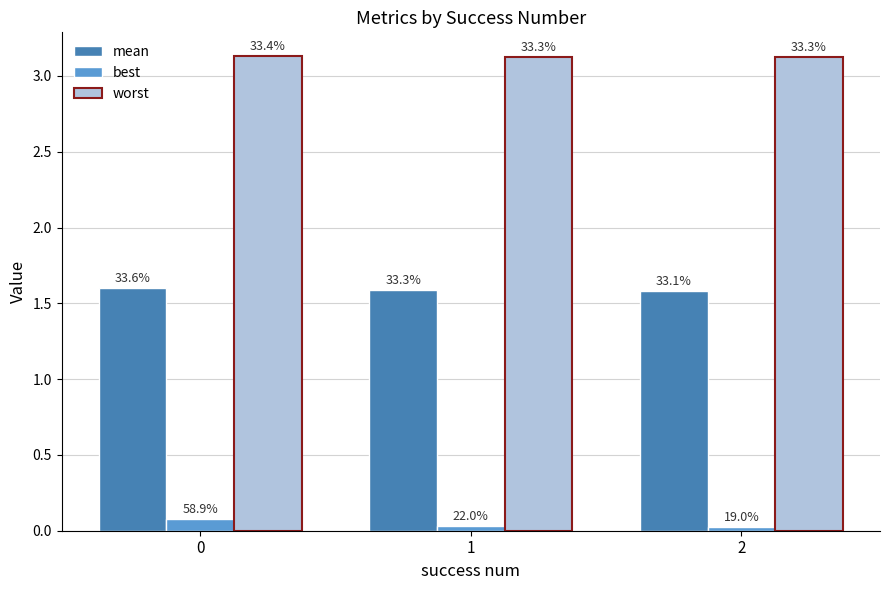

What is the total value across all series at 0?

4.8